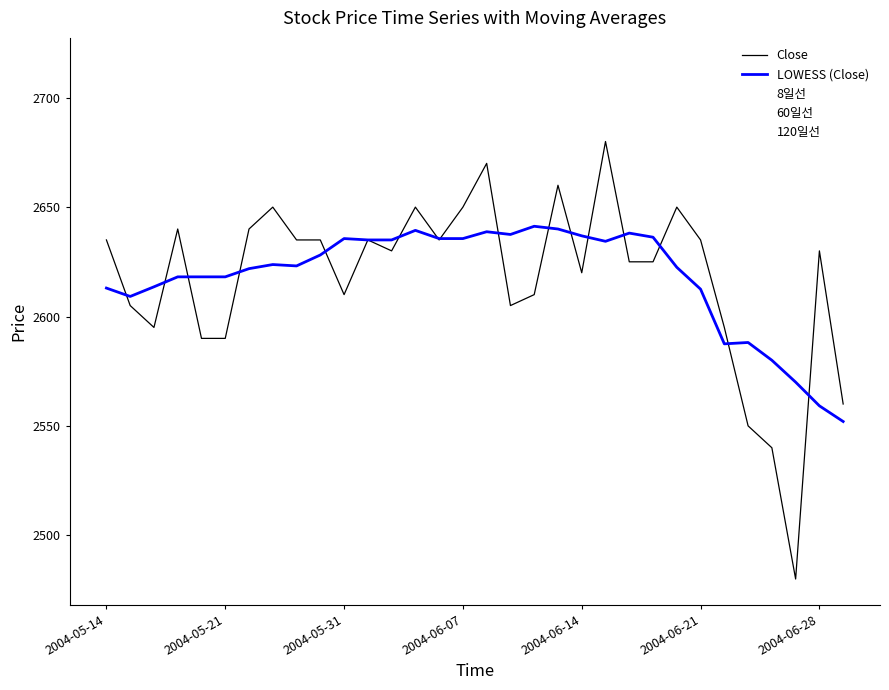

What is the minimum value shown in the chart?

2480.0